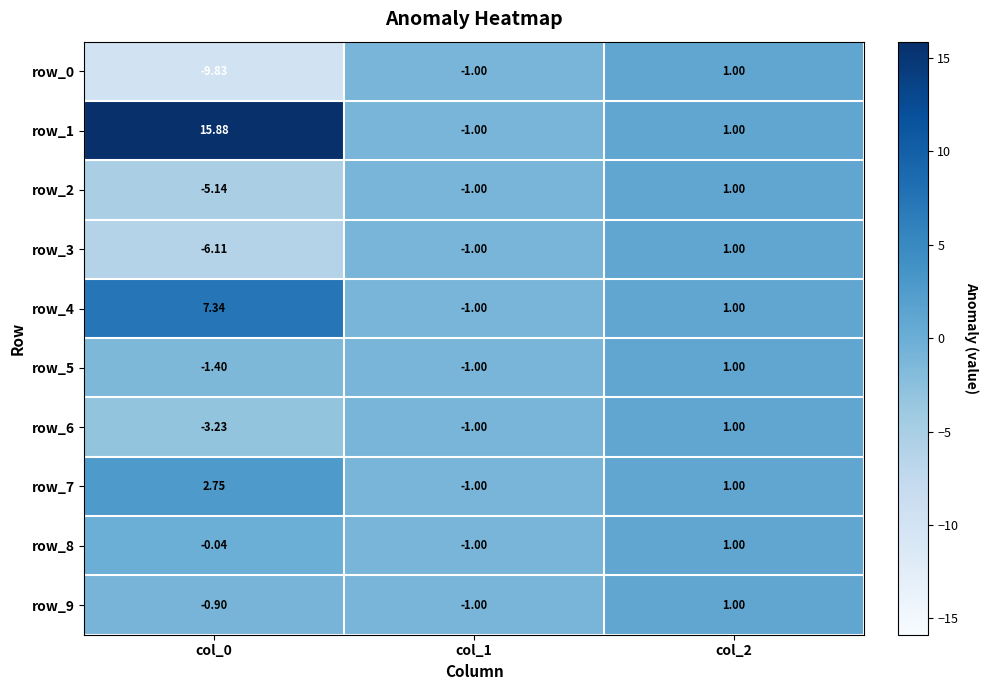

At which label is row_5 closest to 0?

col_1